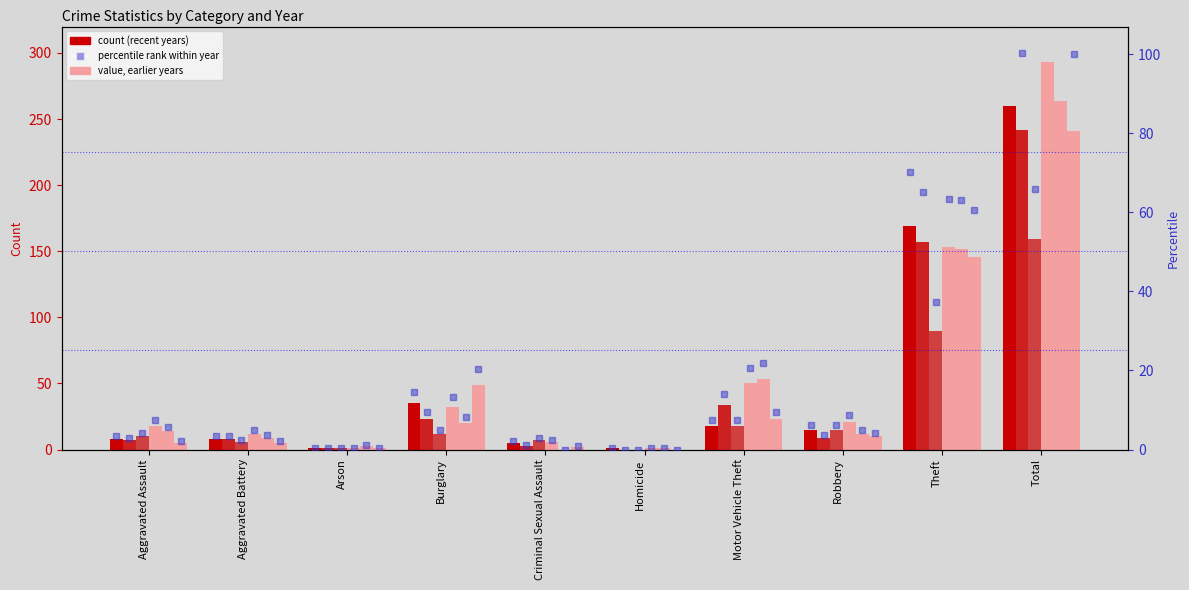

How many bars are there in each group?

6